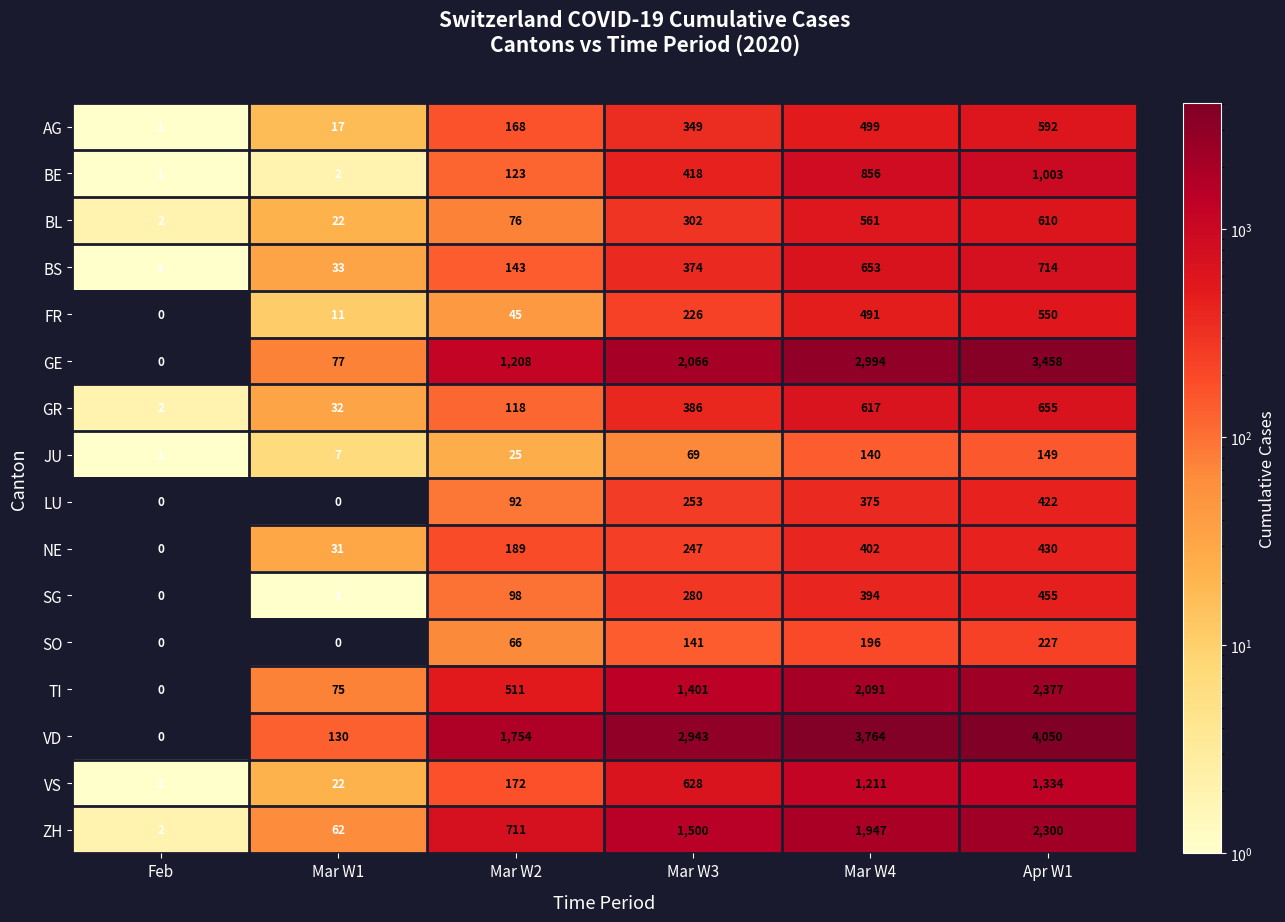

True or false: SO has a value of 158 at Feb.

False